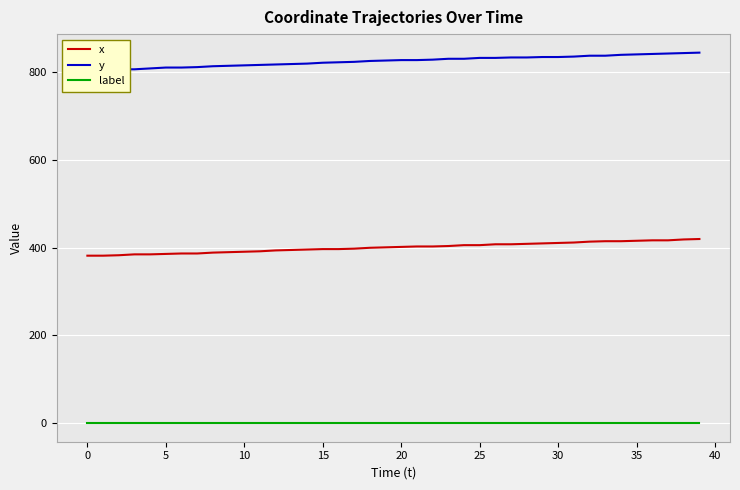

True or false: y and x intersect in this chart.

False